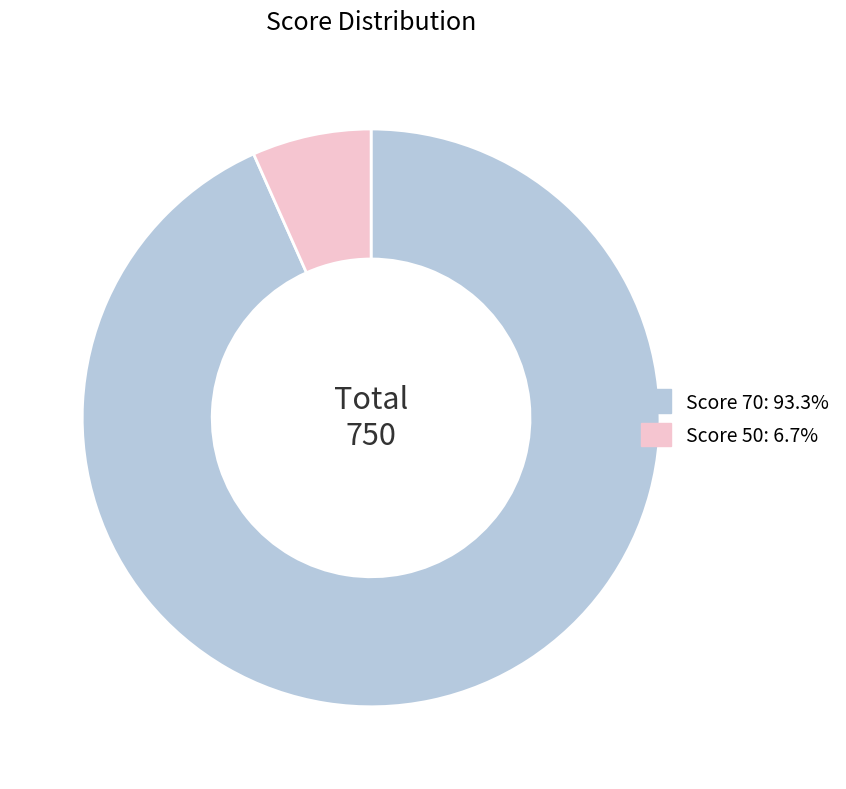

Does any single category account for the majority?

Yes